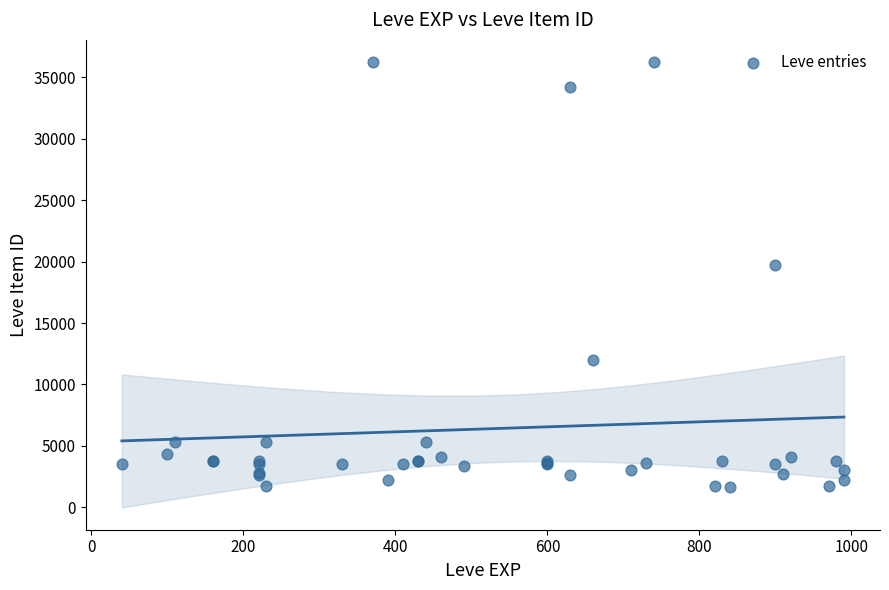

What Y value in the scatter plot is closest to 18967?

19744